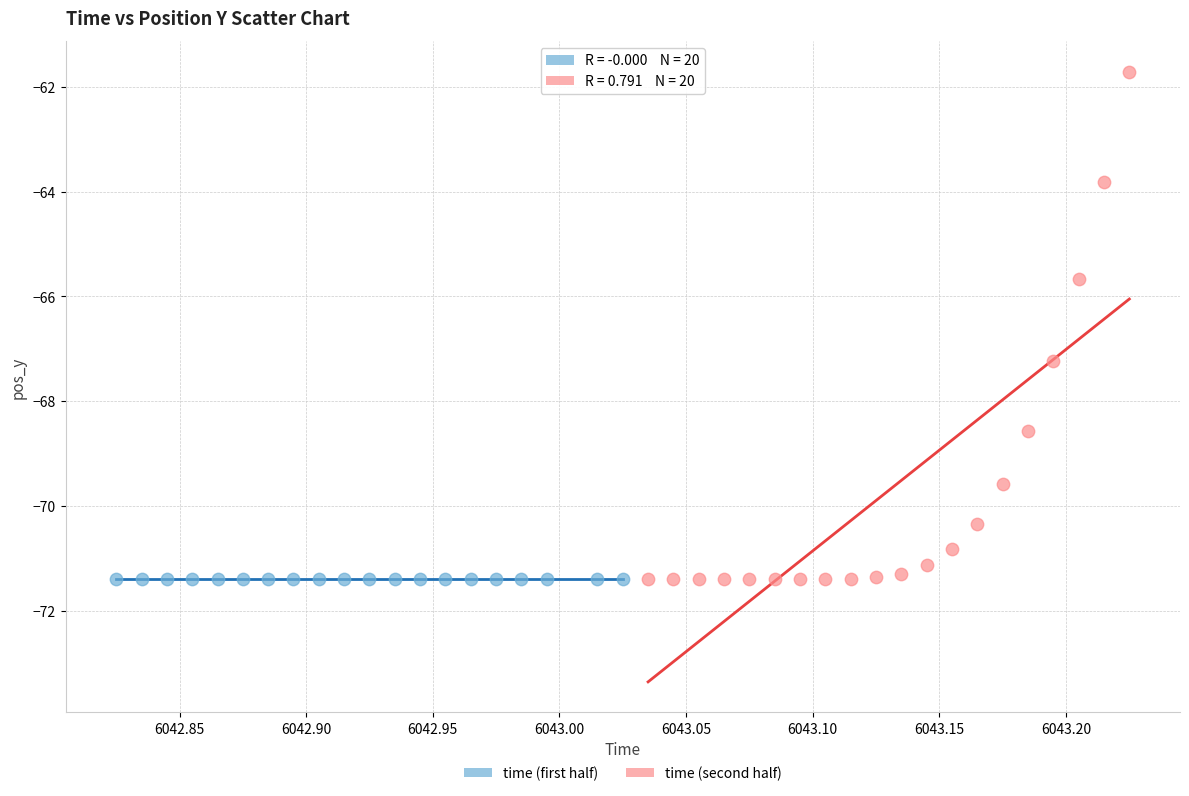

Which series contains the highest Y value?

time (second half)